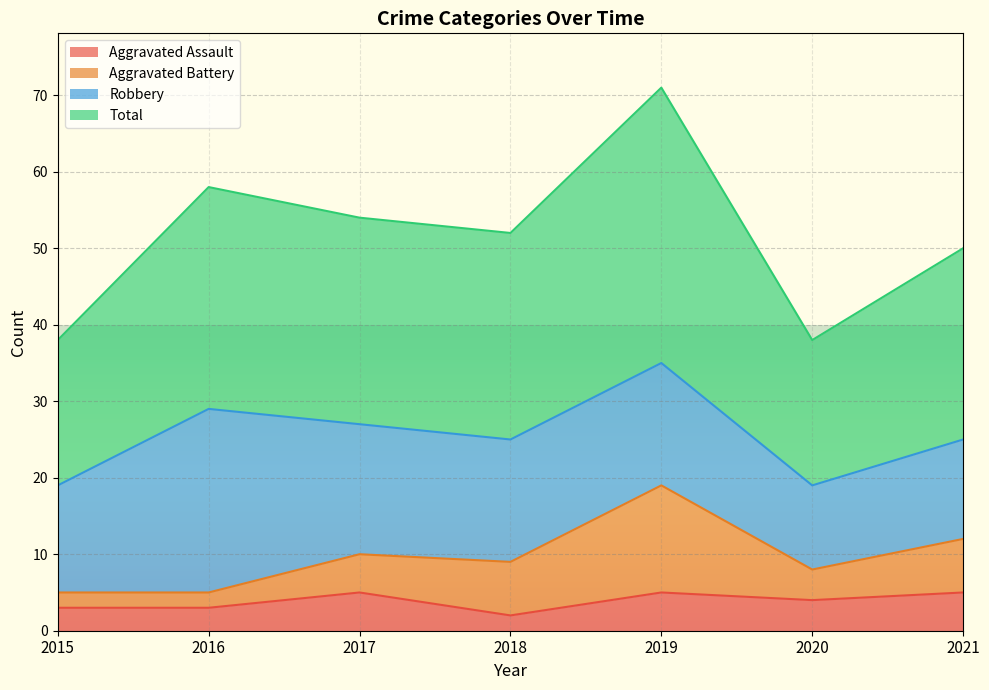

What are all the series names shown in the legend?

Aggravated Assault, Aggravated Battery, Robbery, Total